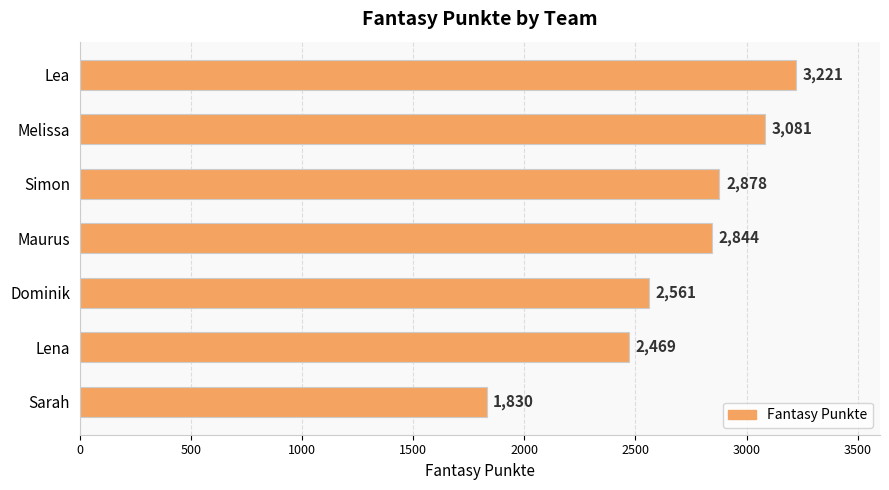

True or false: the data shows 3221 at Lea.

True